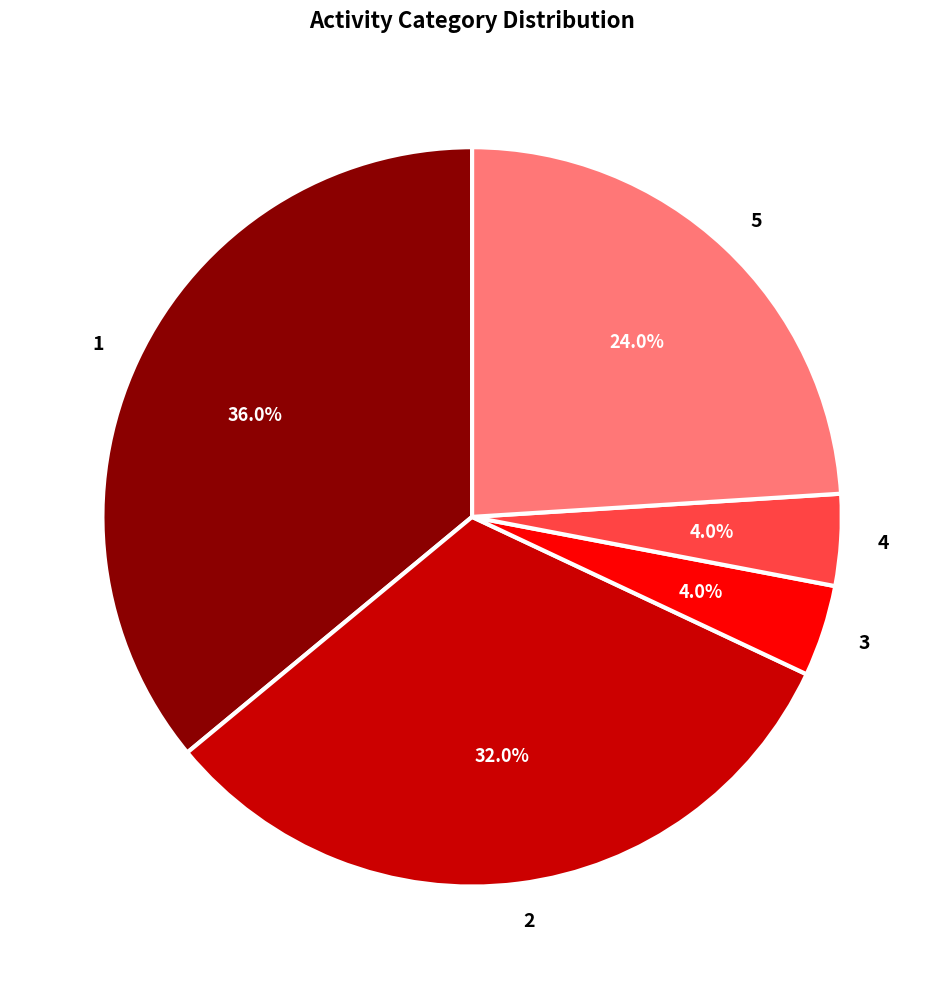

Is 3 the majority of the pie?

No